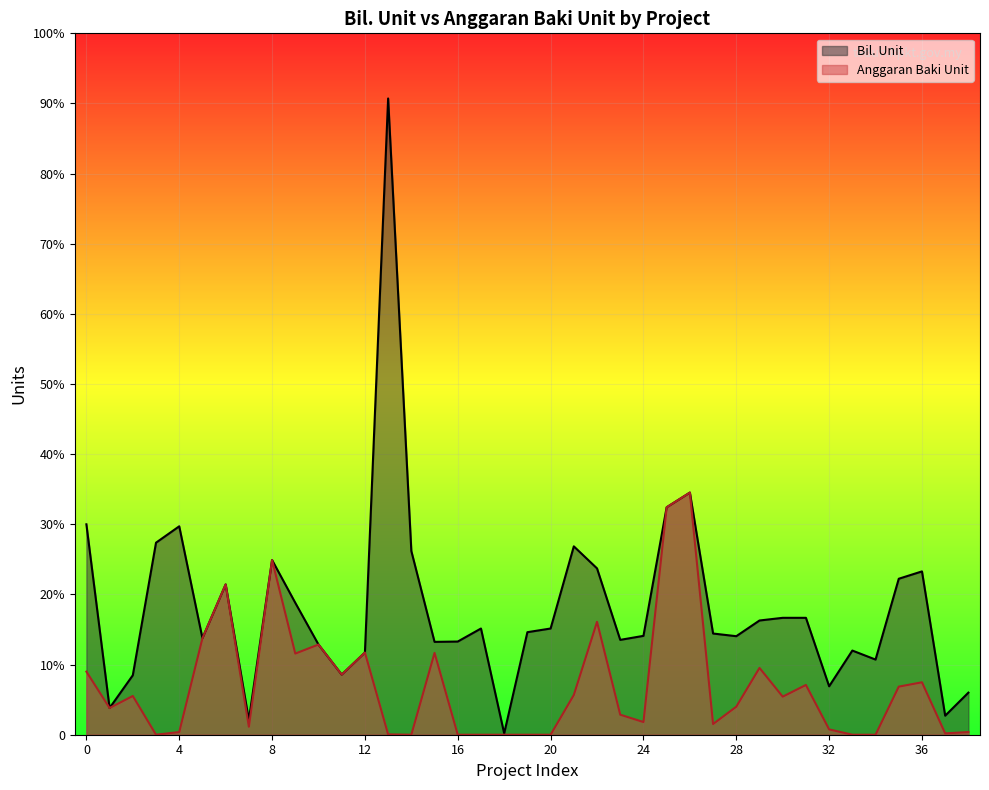

At which category is the sum across all series the highest?

13